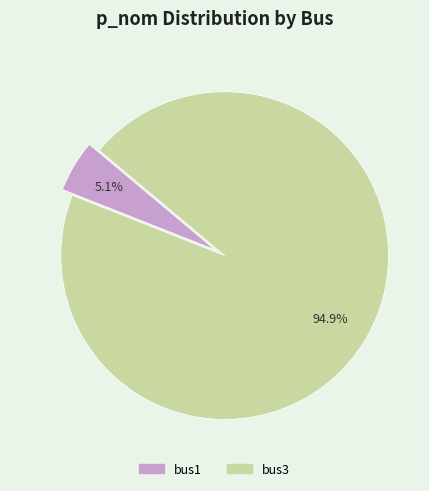

What is the largest slice in the pie chart?

bus3